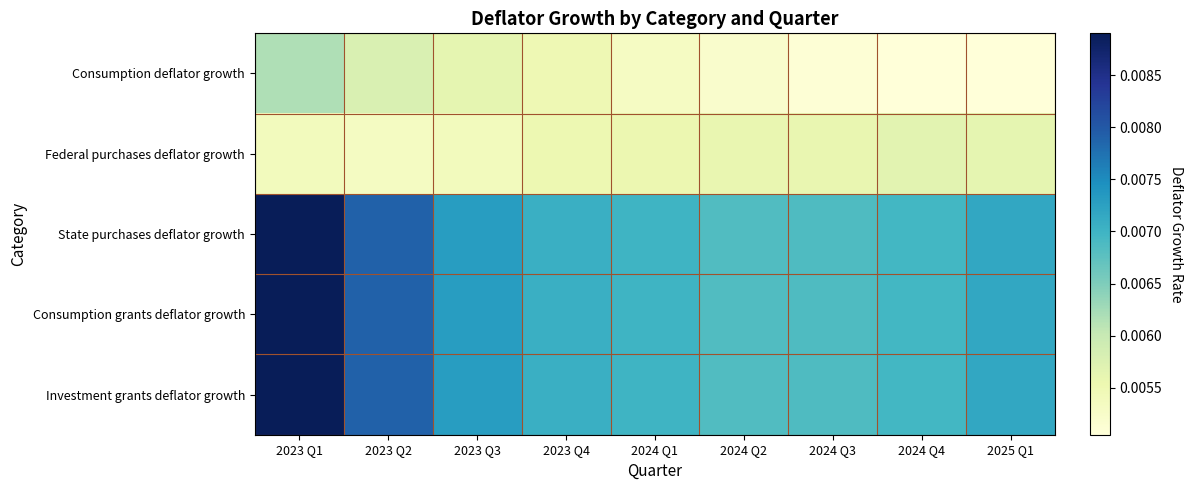

Which label corresponds to the smallest value in the chart?

2024 Q4